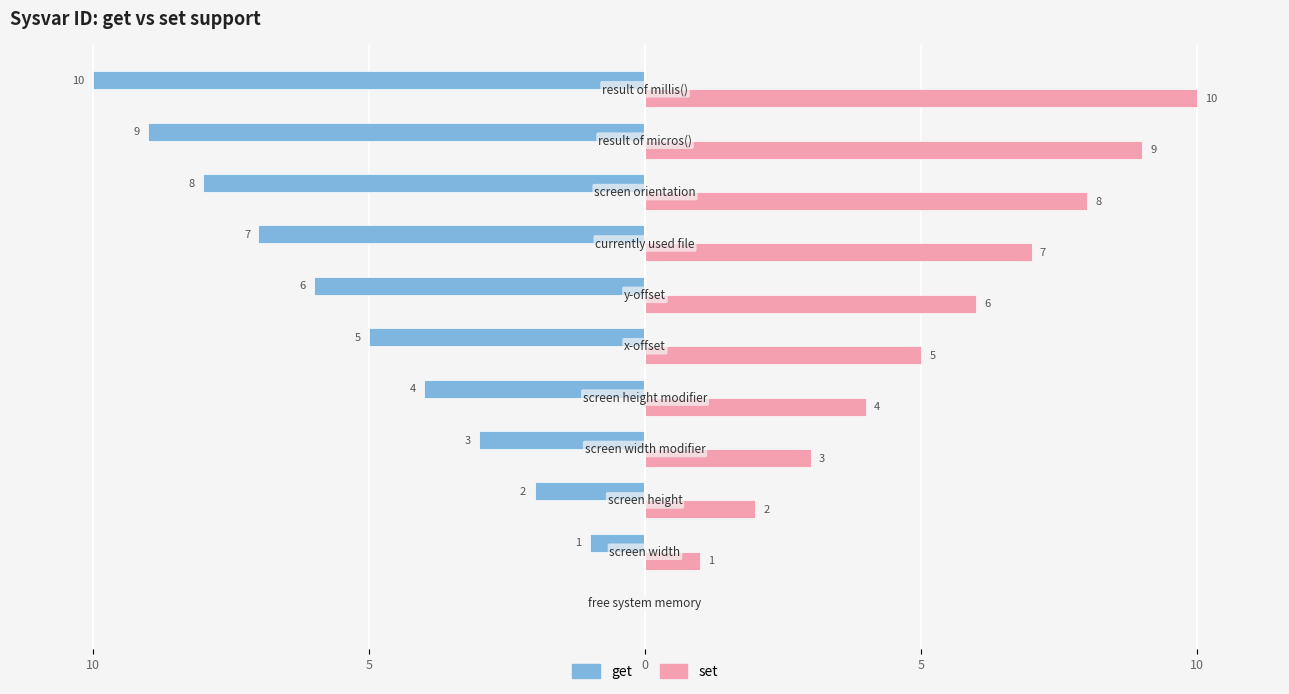

What are all the series names shown in the legend?

get, set